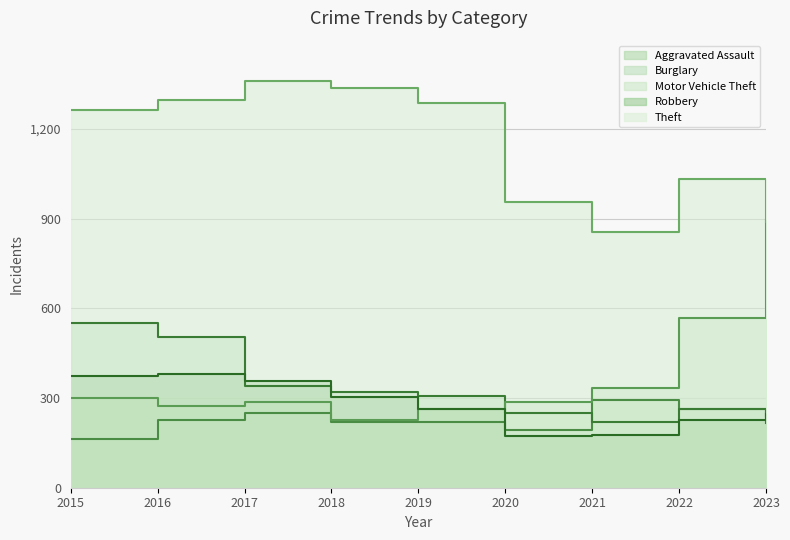

What is the sum of all Robbery values?

2497